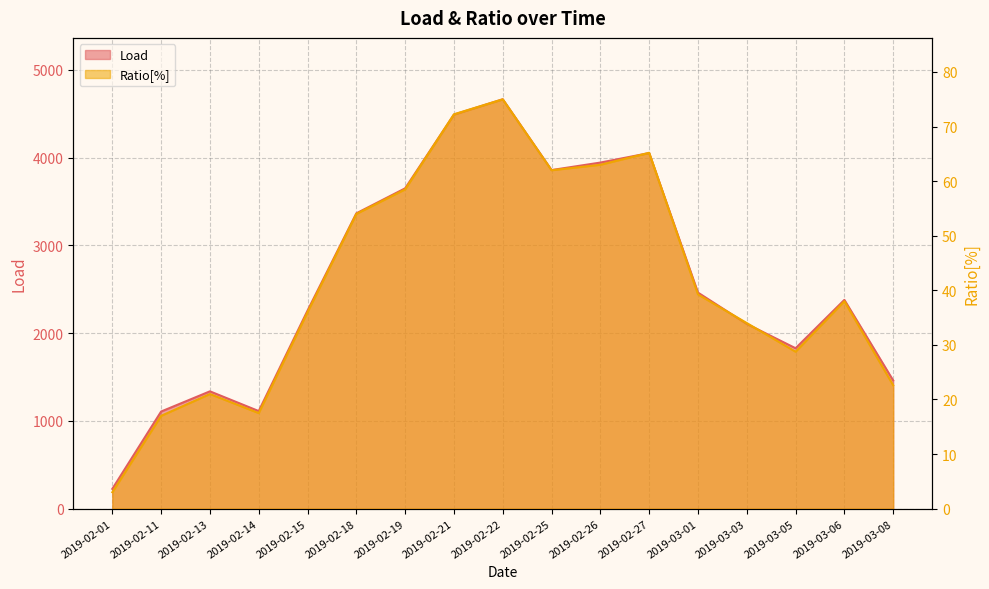

Which has a higher value, 2019-02-25 or 2019-02-27?

2019-02-27